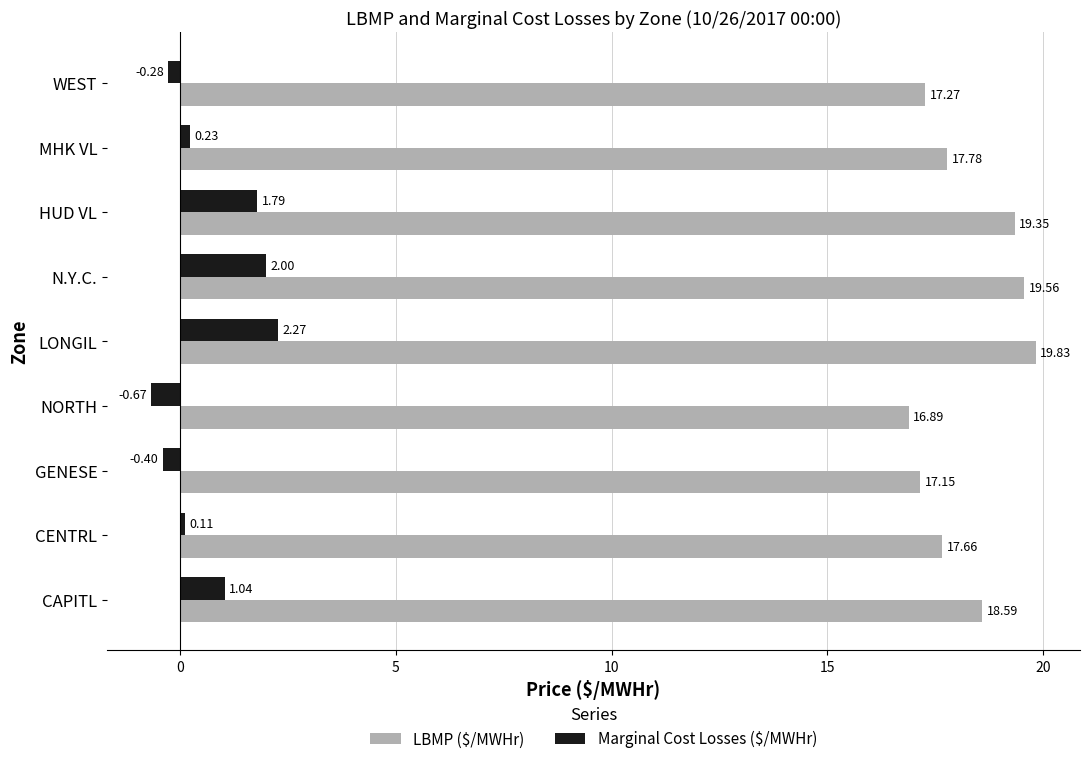

Between CAPITL and NORTH, which series saw the biggest shift?

Marginal Cost Losses ($/MWHr)